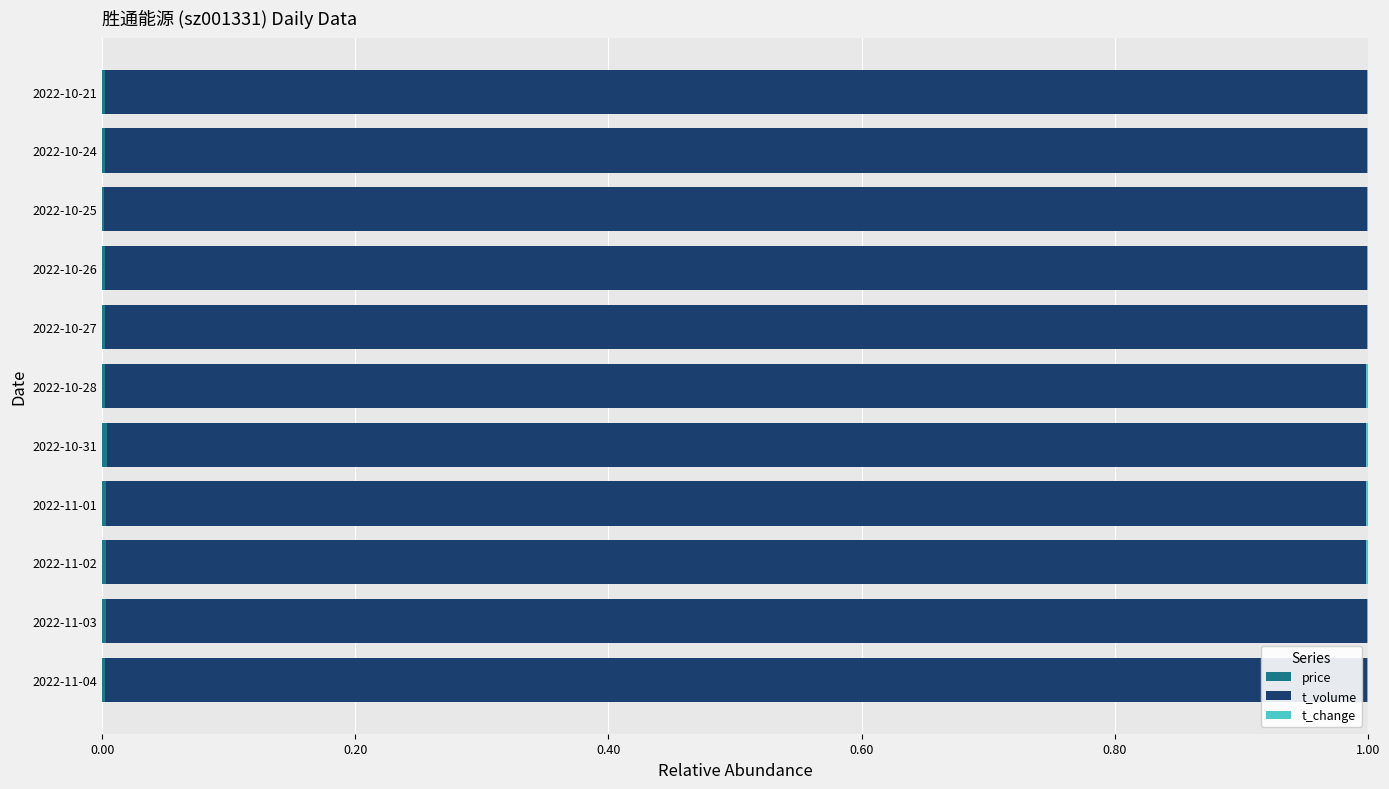

Reading left to right, extract all data points from this chart.

price: 0.0	0.0	0.0	0.0	0.0	0.0	0.0	0.0	0.0	0.0	0.0
t_volume: 1.0	1.0	1.0	1.0	1.0	1.0	1.0	1.0	1.0	1.0	1.0
t_change: 0.0	0.0	0.0	0.0	0.0	0.0	0.0	0.0	0.0	0.0	0.0